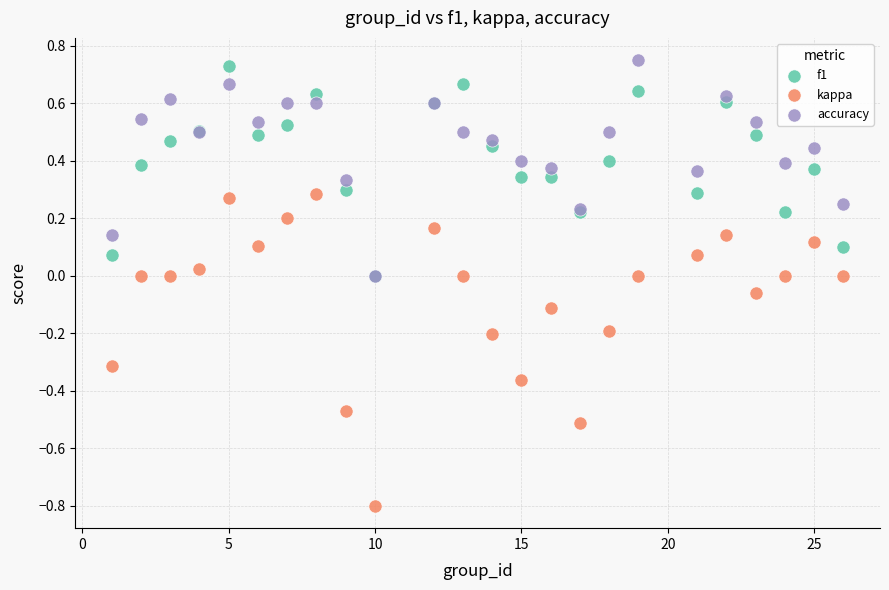

Which series has the largest Y range (max minus min)?

kappa